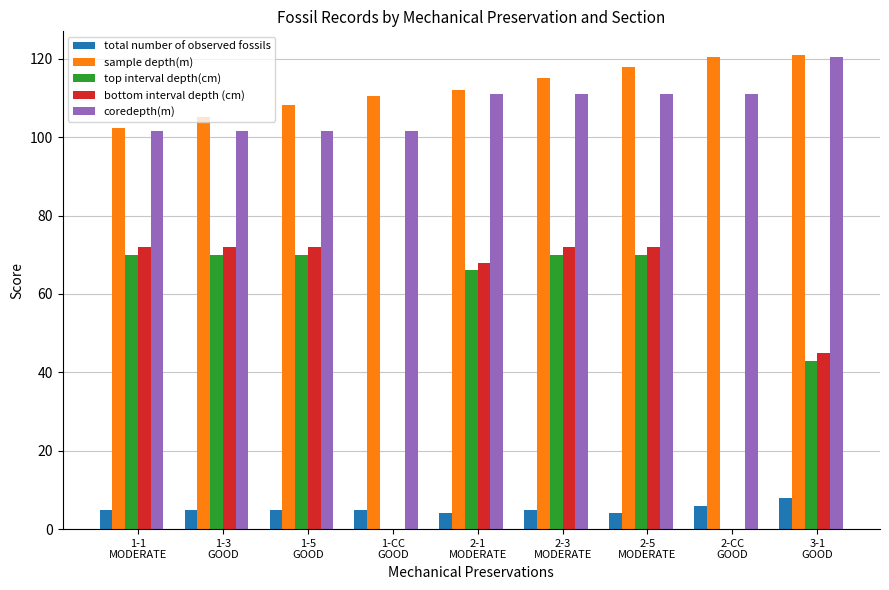

Is it true that coredepth(m) equals 173.1 at 2-3
MODERATE?

False